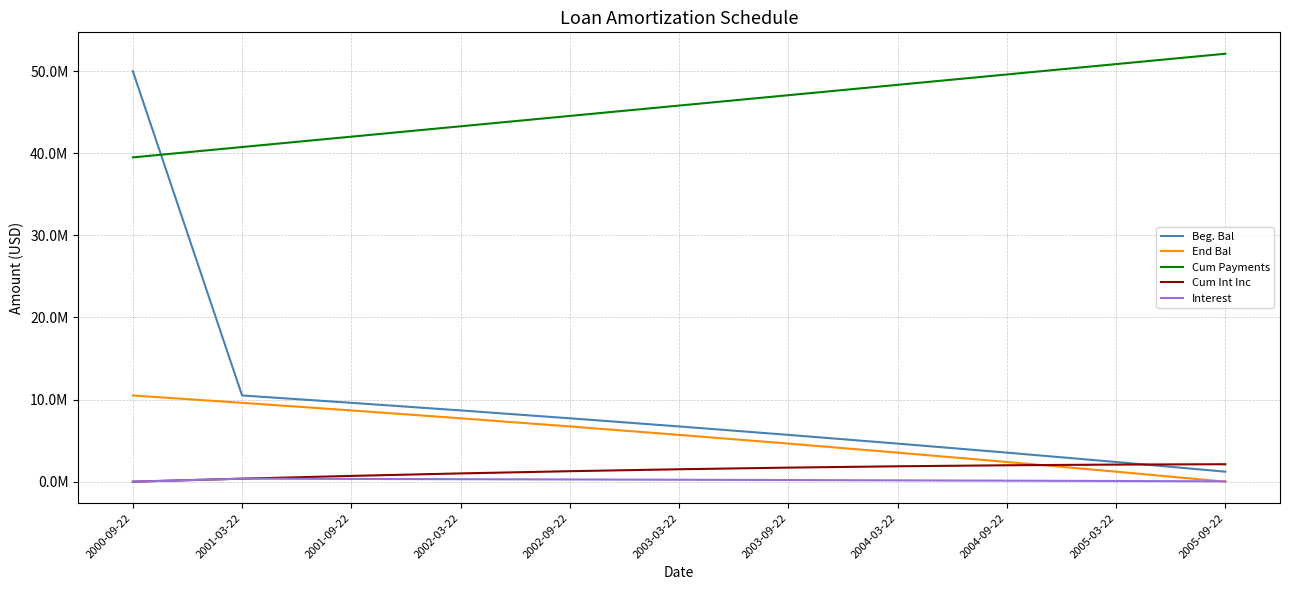

Reading left to right, what are all the values shown in this chart?

Beg. Bal: 50000000.0	10501000.0	9605880.4	8679431.6	7720557.1	6728122.0	5700951.7	4637830.4	3537499.8	2398657.7	1219956.1
End Bal: 10501000.0	9605880.4	8679431.6	7720557.1	6728122.0	5700951.7	4637830.4	3537499.8	2398657.7	1219956.1	0.0
Cum Payments: 39499000.0	40761654.6	42024309.2	43286963.8	44549618.4	45812273.0	47074927.6	48337582.2	49600236.8	50862891.4	52125546.0
Cum Int Inc: 0.0	367535.0	703740.8	1007520.9	1277740.4	1513224.7	1712758.0	1875082.1	1998894.6	2082847.6	2125546.0
Interest: 0.0	367535.0	336205.8	303780.1	270219.5	235484.3	199533.3	162324.1	123812.5	83953.0	42698.5